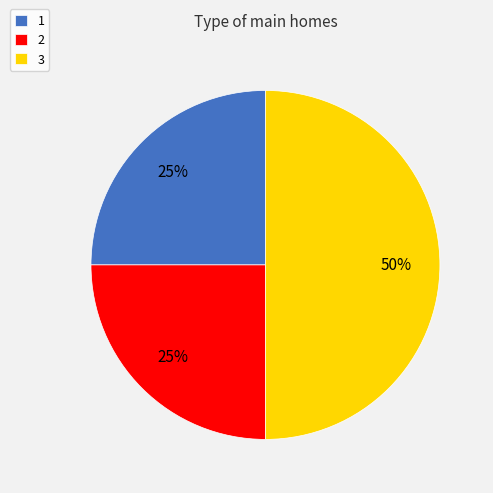

Does 1 account for over 50% of the chart?

No